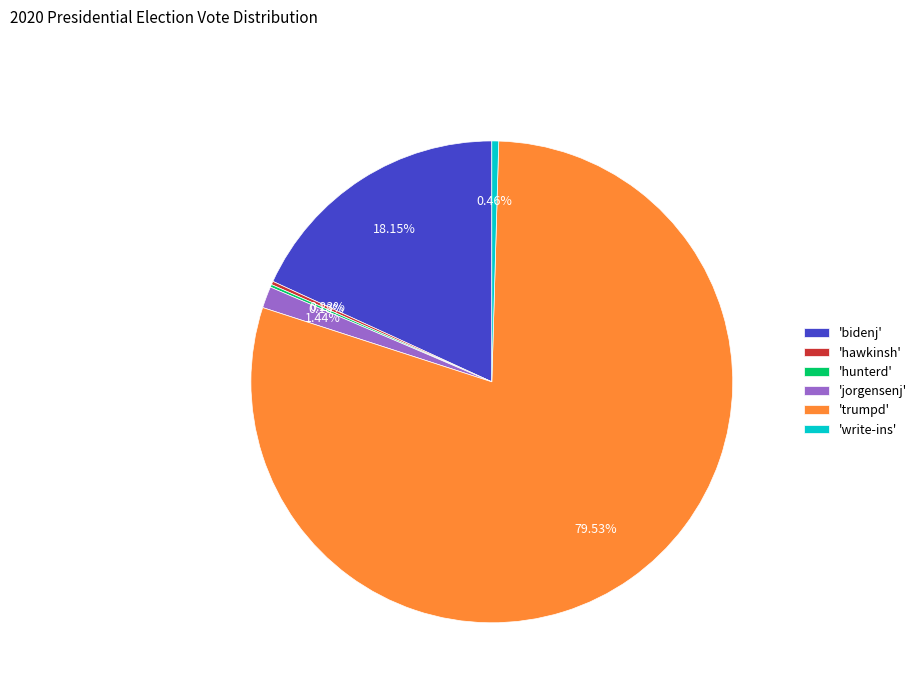

Does any single category account for the majority?

Yes